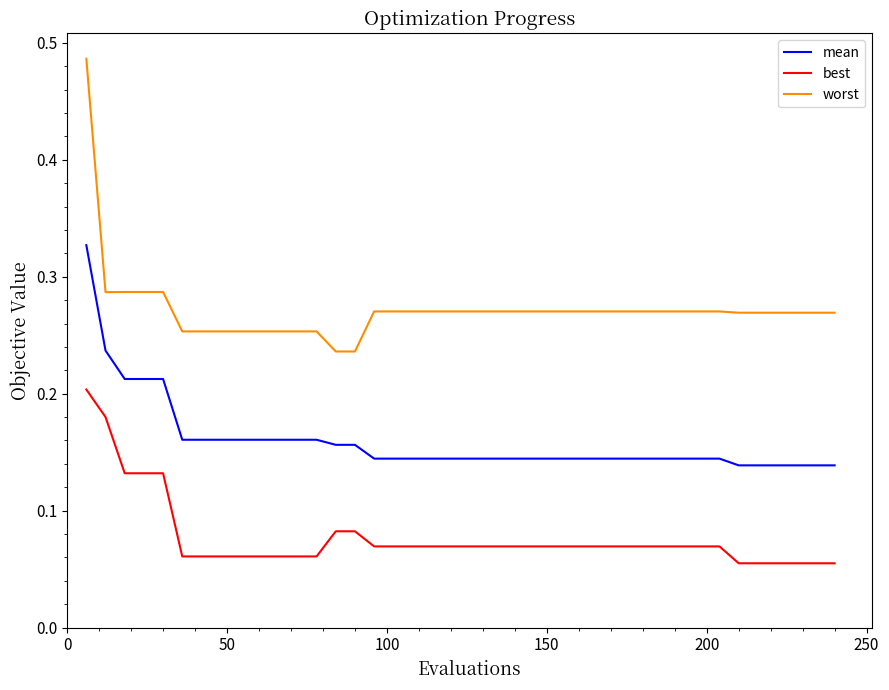

Which series has the largest range (max minus min)?

worst